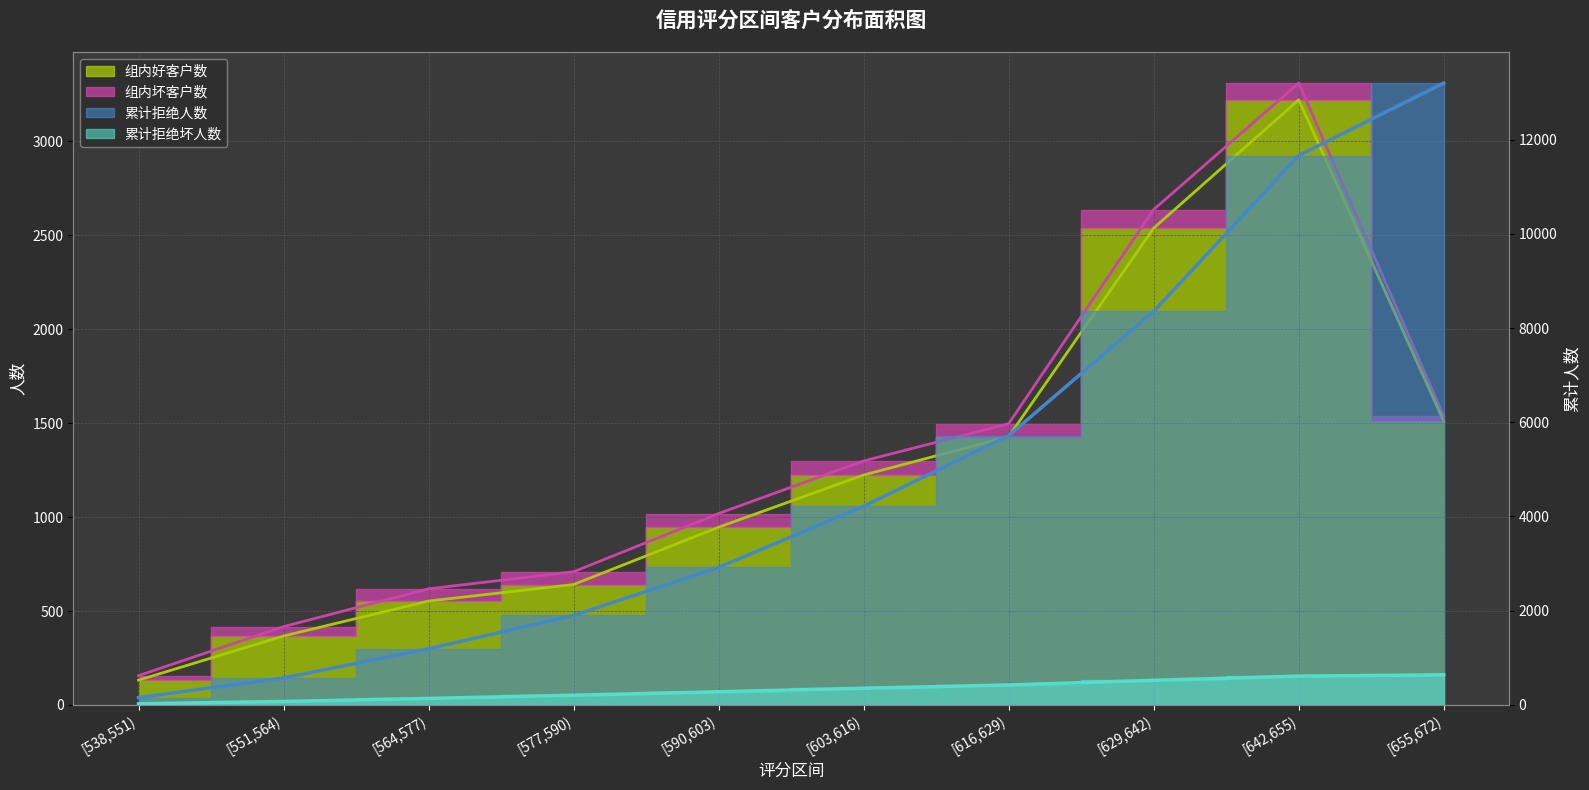

Count the number of categories in the chart.

10